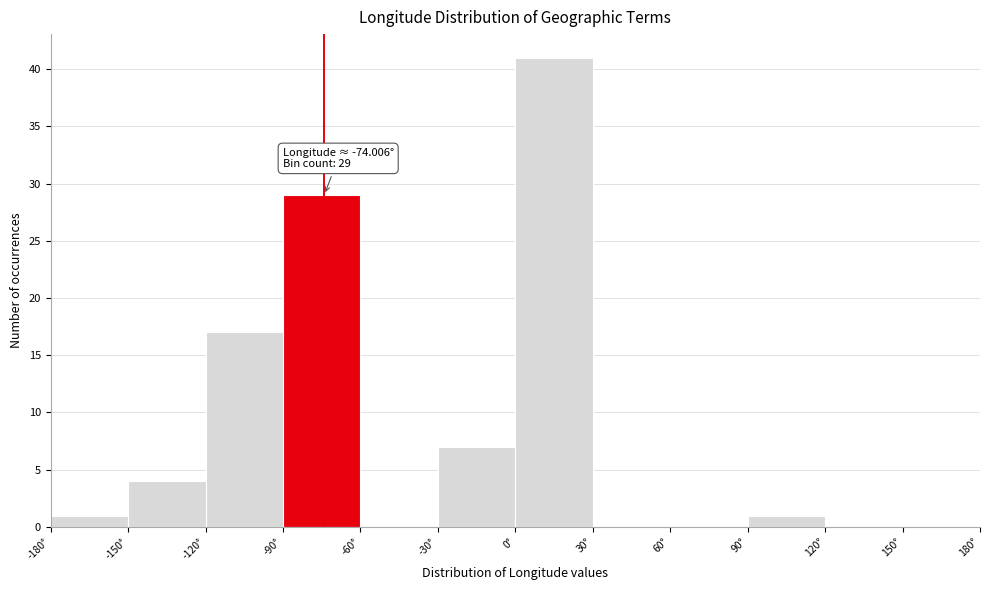

Which range on the x-axis has the tallest bar?

0 to 30